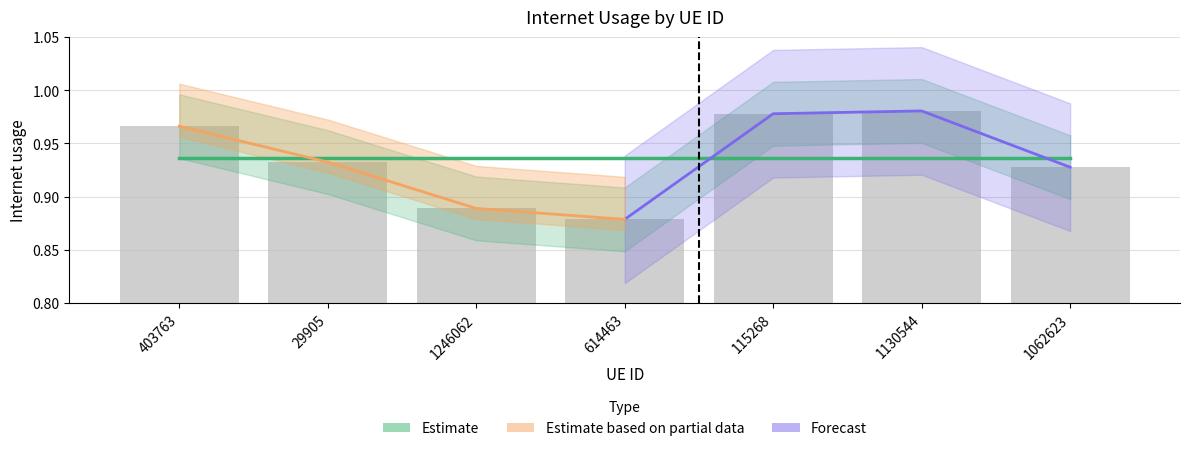

Are the bars horizontal?

No